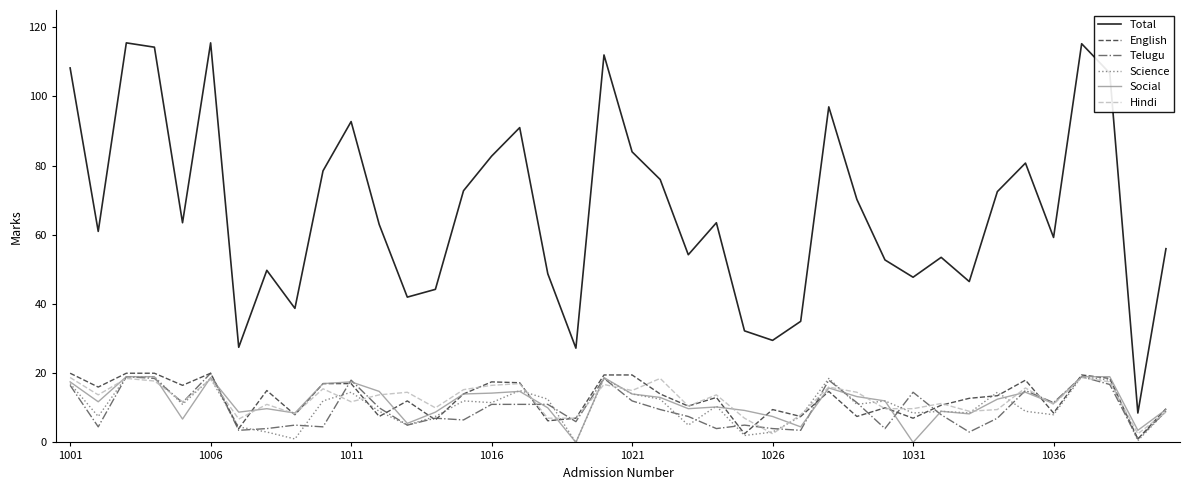

True or false: Total and Science intersect in this chart.

False